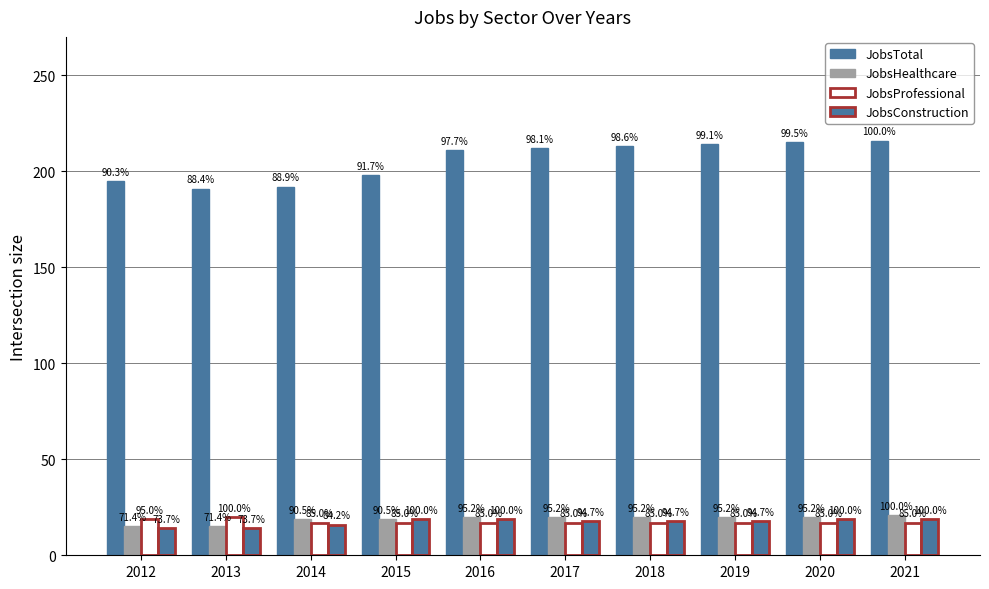

At which label is JobsProfessional closest to 18?

2012